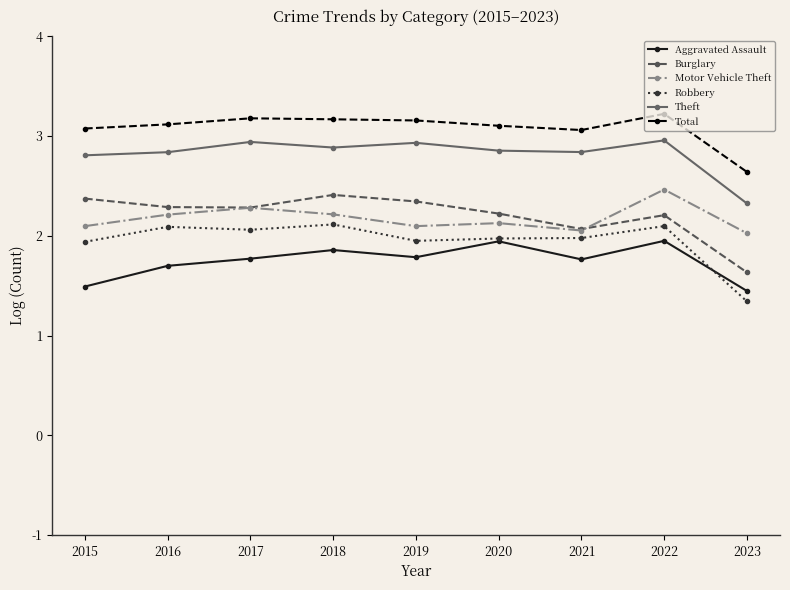

What is the difference between the highest and lowest values at 2017?

1.4